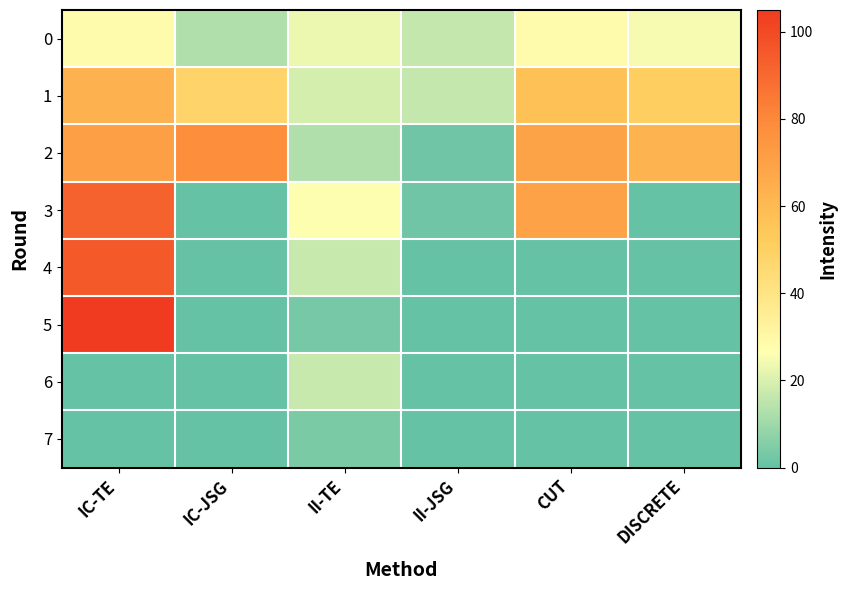

Reading left to right, list all the values displayed in this chart.

0: IC-TE=28	IC-JSG=13	II-TE=23	II-JSG=16	CUT=28	DISCRETE=25
1: IC-TE=63	IC-JSG=48	II-TE=19	II-JSG=16	CUT=57	DISCRETE=51
2: IC-TE=71	IC-JSG=78	II-TE=13	II-JSG=2	CUT=69	DISCRETE=62
3: IC-TE=92	IC-JSG=0	II-TE=27	II-JSG=2	CUT=70	DISCRETE=0
4: IC-TE=95	IC-JSG=0	II-TE=17	II-JSG=0	CUT=0	DISCRETE=0
5: IC-TE=105	IC-JSG=0	II-TE=3	II-JSG=0	CUT=0	DISCRETE=0
6: IC-TE=0	IC-JSG=0	II-TE=17	II-JSG=0	CUT=0	DISCRETE=0
7: IC-TE=0	IC-JSG=0	II-TE=4	II-JSG=0	CUT=0	DISCRETE=0